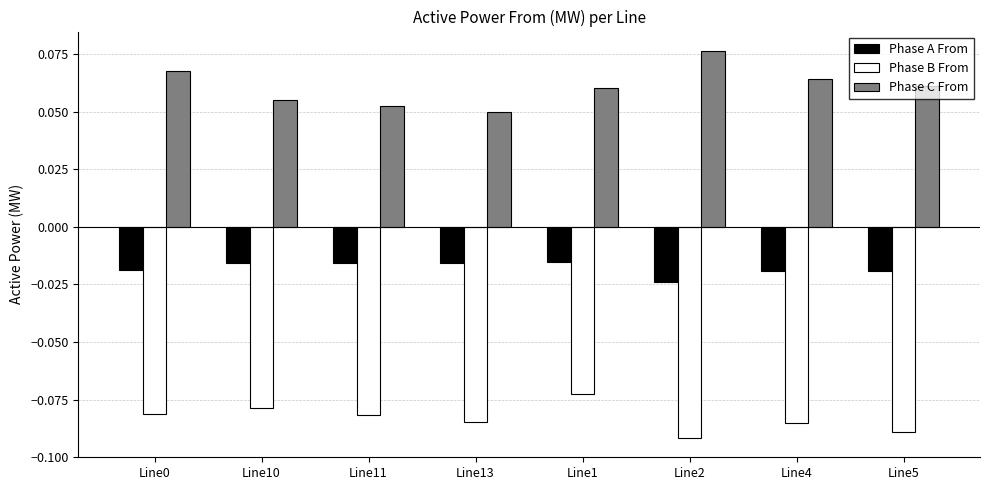

Count the number of categories in the chart.

8